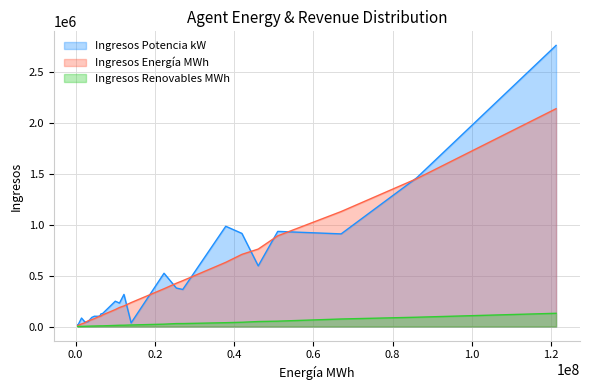

Which series has the largest range (max minus min)?

Ingresos Potencia kW